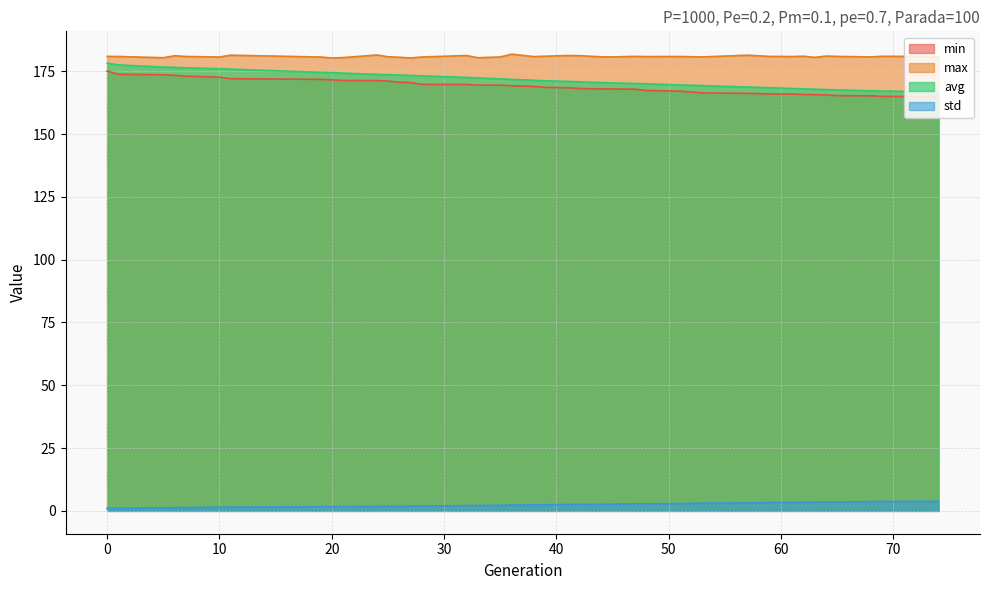

Reading left to right, transcribe all the data shown in this chart.

min: 175.1	173.8	173.6	173.4	173.1	172.7	172.0	171.8	171.6	171.3	171.3	171.1	170.7	170.5	169.8	169.8	169.5	169.5	169.2	169.0	168.6	168.5	168.1	168.0	167.9	167.9	167.4	167.1	166.4	166.2	166.0	165.9	165.8	165.7	165.6	165.3	165.2	165.0	165.0
max: 180.9	180.9	180.4	181.2	180.9	180.7	181.4	180.7	180.3	180.4	181.5	180.8	180.6	180.3	180.7	181.3	180.4	180.7	181.8	180.8	181.0	181.3	181.2	180.8	180.7	180.9	180.8	180.9	180.7	181.4	180.9	180.9	181.0	180.5	181.1	180.9	180.7	181.0	180.8
avg: 178.2	177.6	176.7	176.6	176.4	176.0	175.9	174.6	174.5	174.3	173.8	173.7	173.5	173.4	173.2	172.6	172.3	172.0	171.8	171.4	171.2	171.0	170.8	170.5	170.4	170.1	170.0	169.6	169.3	168.7	168.5	168.1	168.0	167.9	167.7	167.6	167.2	167.1	166.8
std: 1.0	1.0	1.2	1.3	1.3	1.4	1.5	1.7	1.7	1.7	1.8	1.9	1.8	1.9	2.0	2.1	2.2	2.2	2.3	2.4	2.5	2.5	2.6	2.6	2.7	2.8	2.8	2.9	3.1	3.2	3.4	3.4	3.5	3.5	3.6	3.6	3.7	3.8	3.8